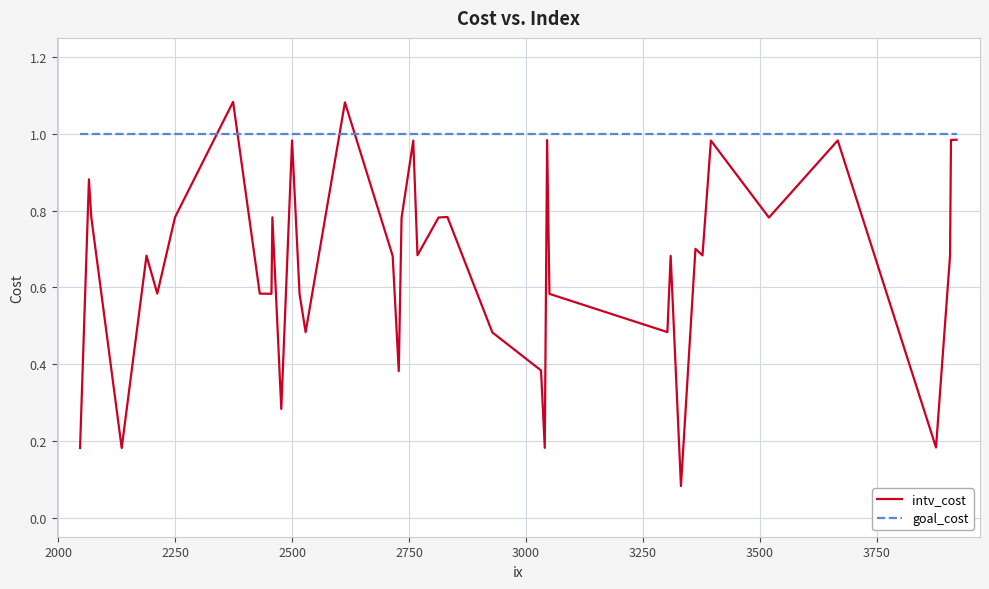

What are all the series names shown in the legend?

intv_cost, goal_cost